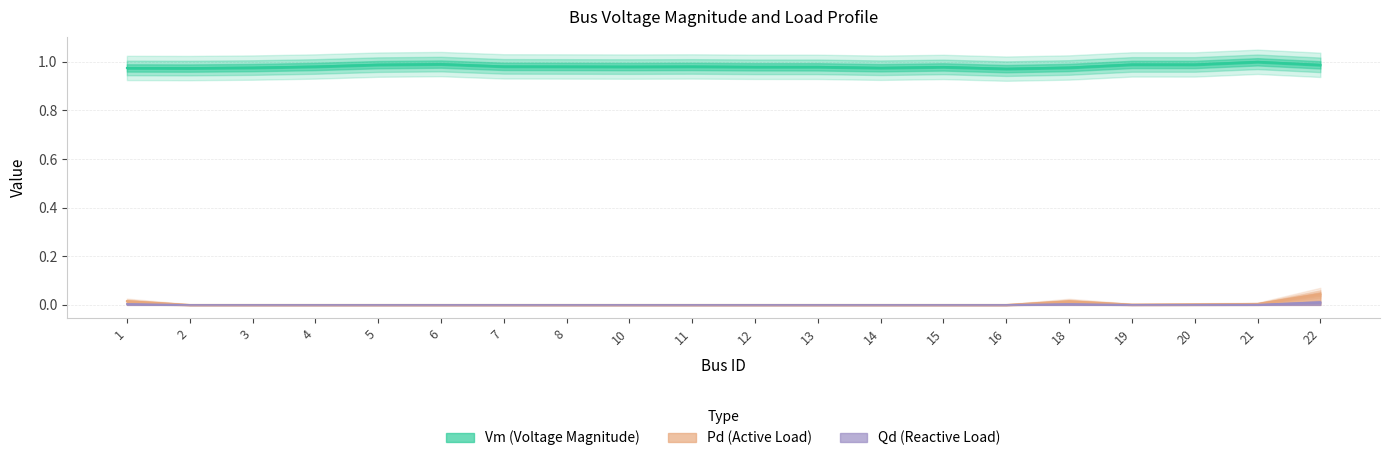

Reading right to left, list all the values displayed in this chart.

Vm: 22=1.0	21=1.0	20=1.0	19=1.0	18=1.0	16=1.0	15=1.0	14=1.0	13=1.0	12=1.0	11=1.0	10=1.0	8=1.0	7=1.0	6=1.0	5=1.0	4=1.0	3=1.0	2=1.0	1=1.0
Pd: 22=0.0	21=0.0	20=0.0	19=0.0	18=0.0	16=0.0	15=0.0	14=0.0	13=0.0	12=0.0	11=0.0	10=0.0	8=0.0	7=0.0	6=0.0	5=0.0	4=0.0	3=0.0	2=0.0	1=0.0
Qd: 22=0.0	21=0.0	20=0.0	19=0.0	18=0.0	16=0.0	15=0.0	14=0.0	13=0.0	12=0.0	11=0.0	10=0.0	8=0.0	7=0.0	6=0.0	5=0.0	4=0.0	3=0.0	2=0.0	1=0.0